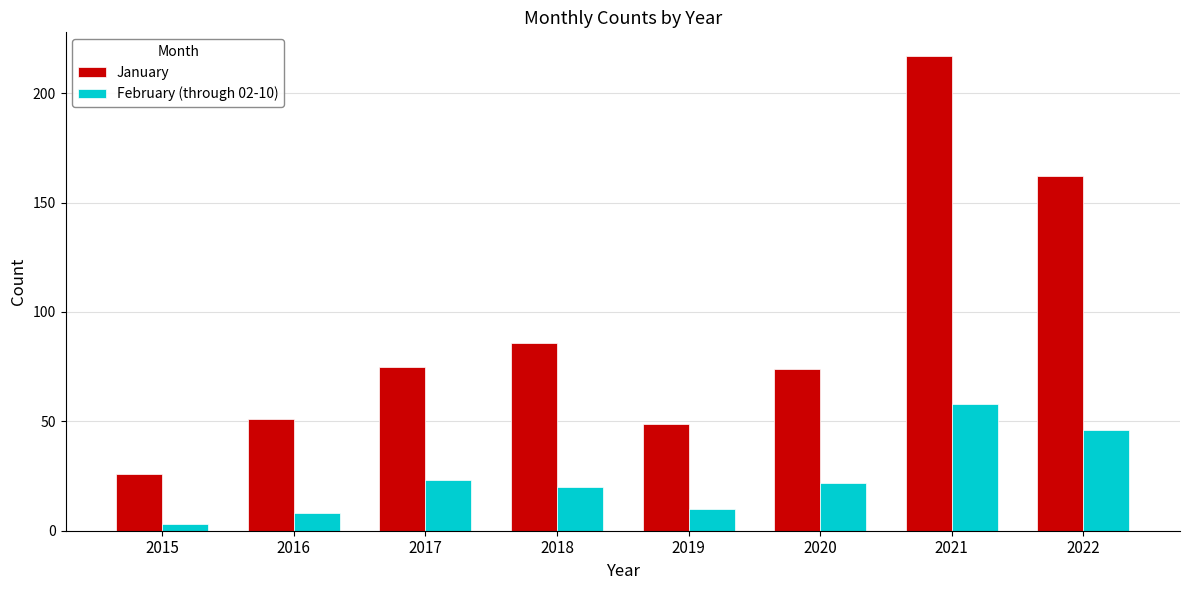

At how many categories does at least one series exceed 80?

3